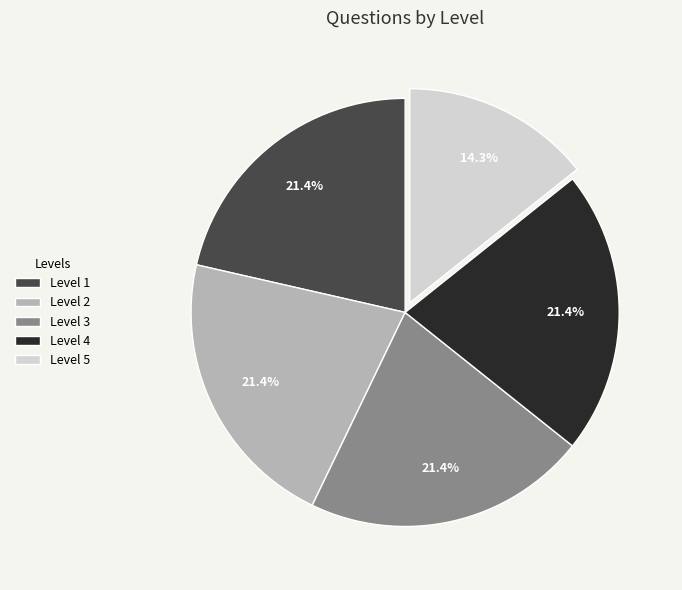

How many slices are in this pie chart?

5